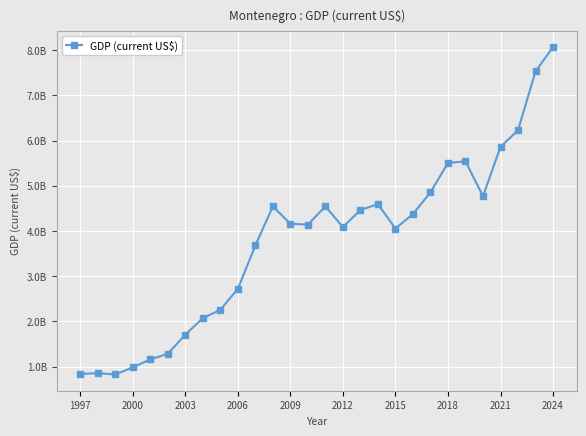

Is this an area chart (filled region under the line)?

No